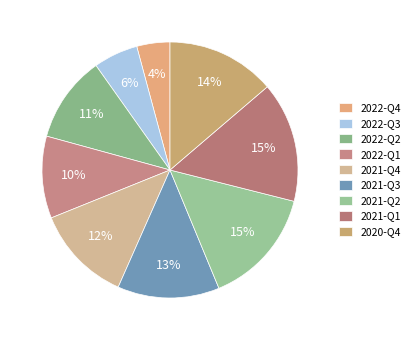

What is the change in value from 2021-Q2 to 2021-Q1?

+0.3